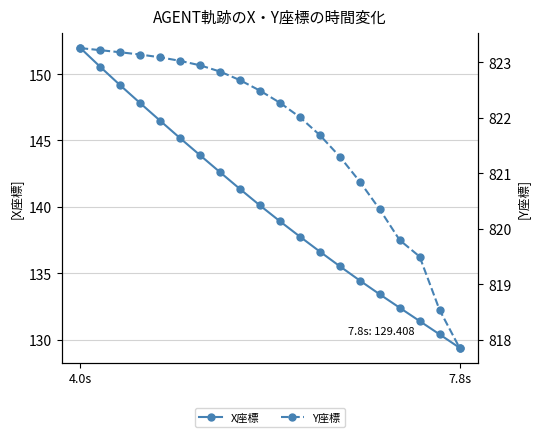

What is the sum of all Y座標 values?

16433.9